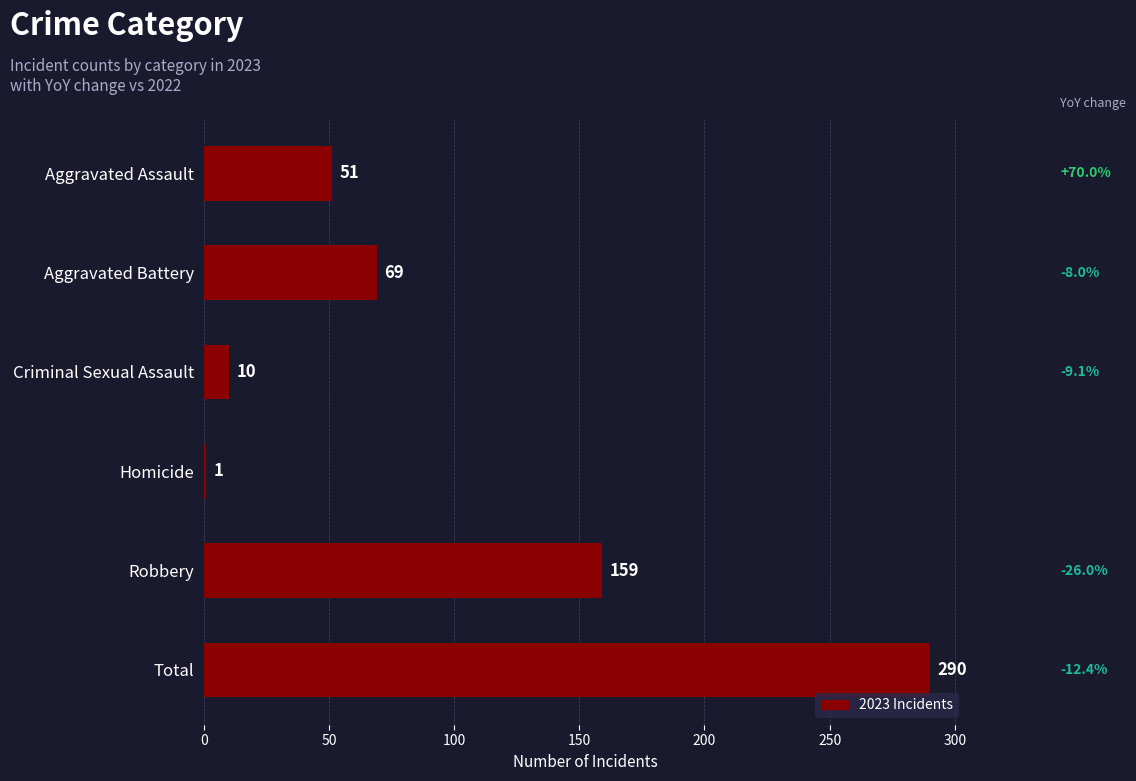

Where is the data nearest to the value 145?

Robbery